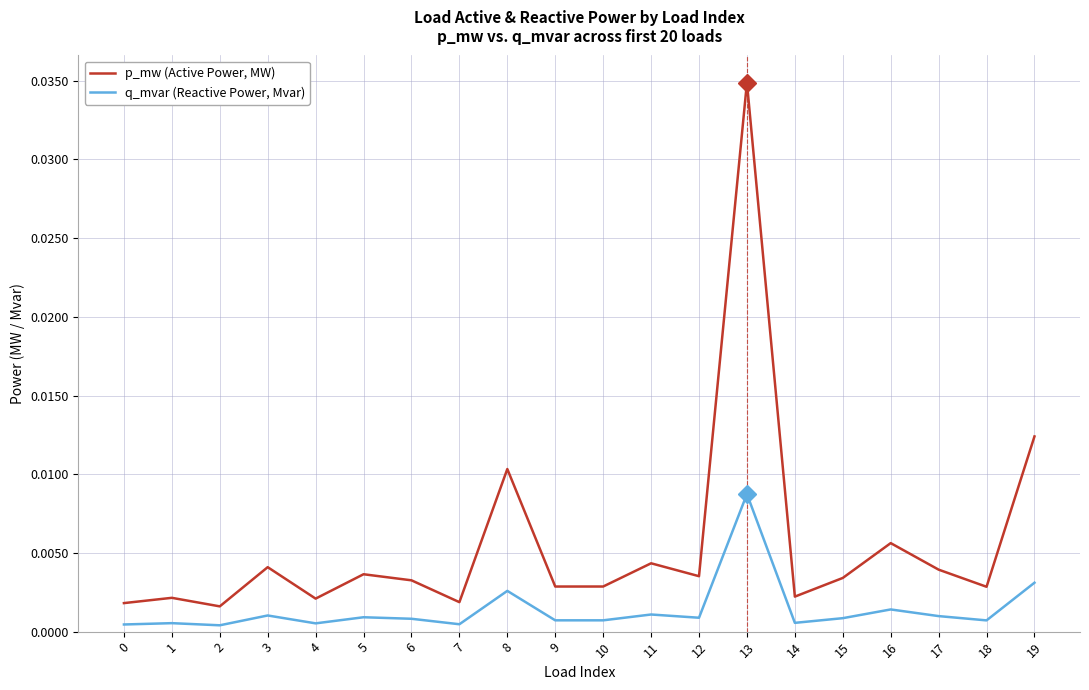

At which category is the sum across all series the highest?

13